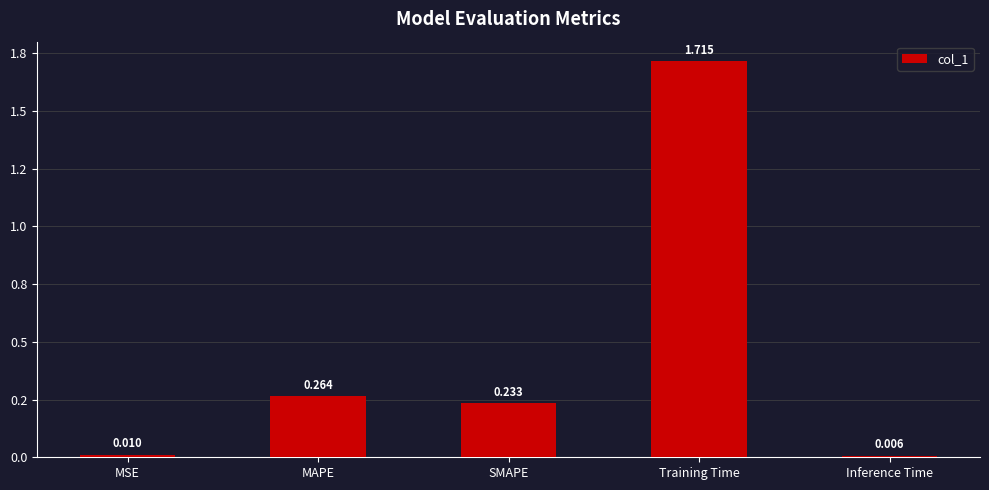

Are the bars horizontal?

No